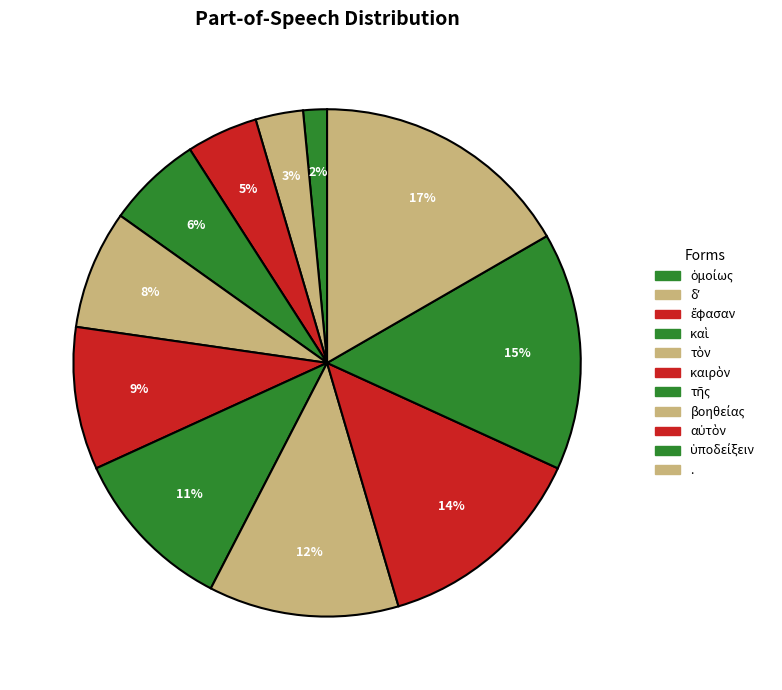

How many segments does this pie chart have?

11